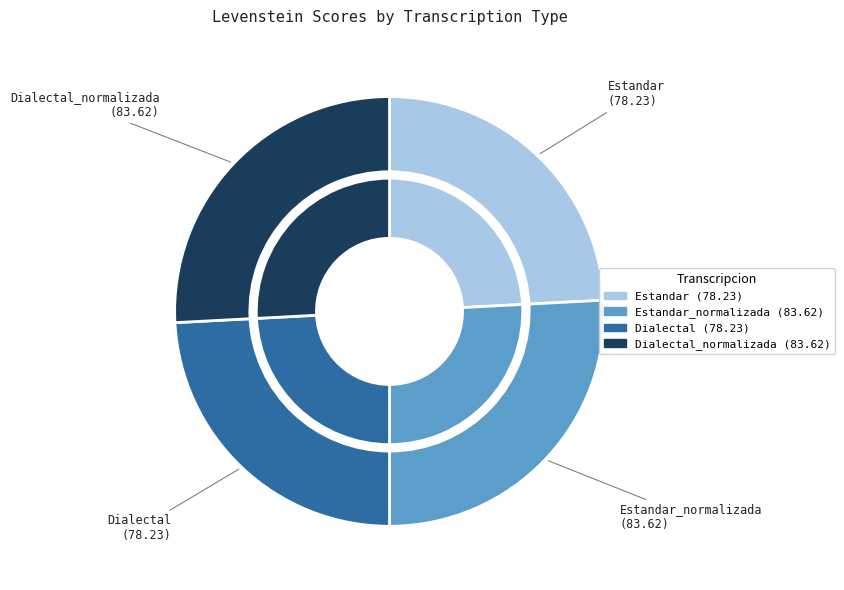

Does Estandar_normalizada represent more than half of the total?

No